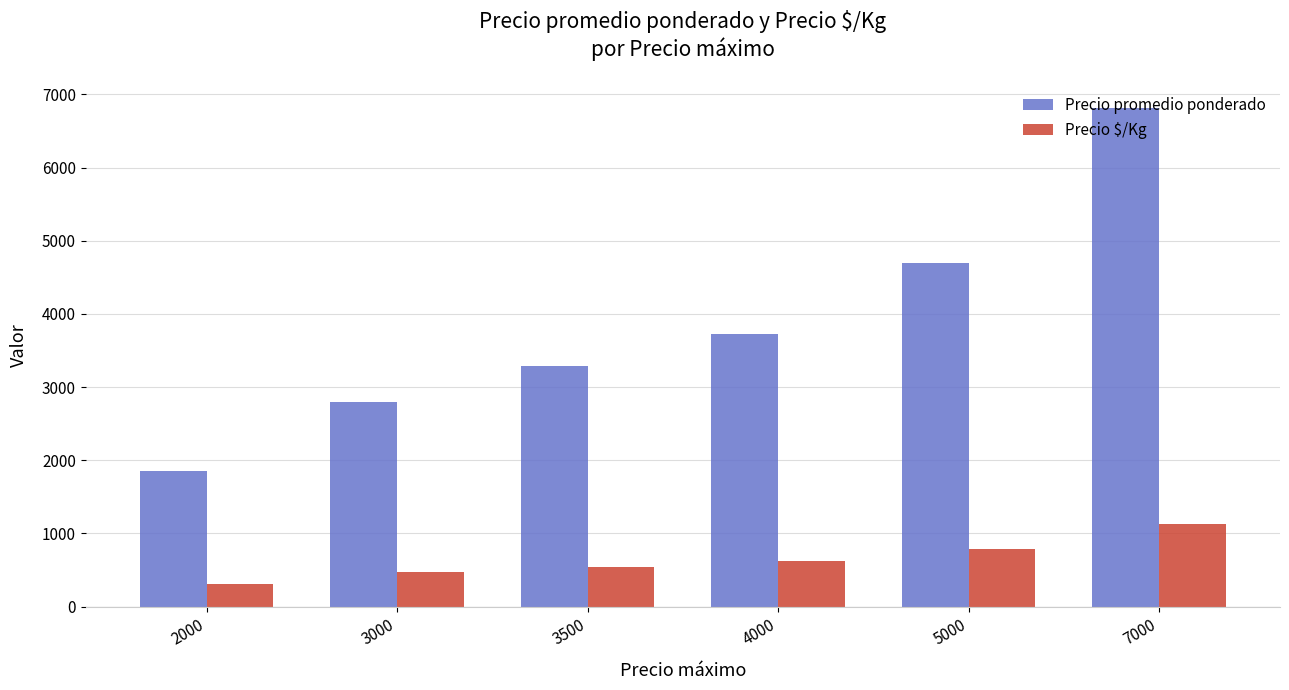

At which category is the sum across all series the highest?

7000